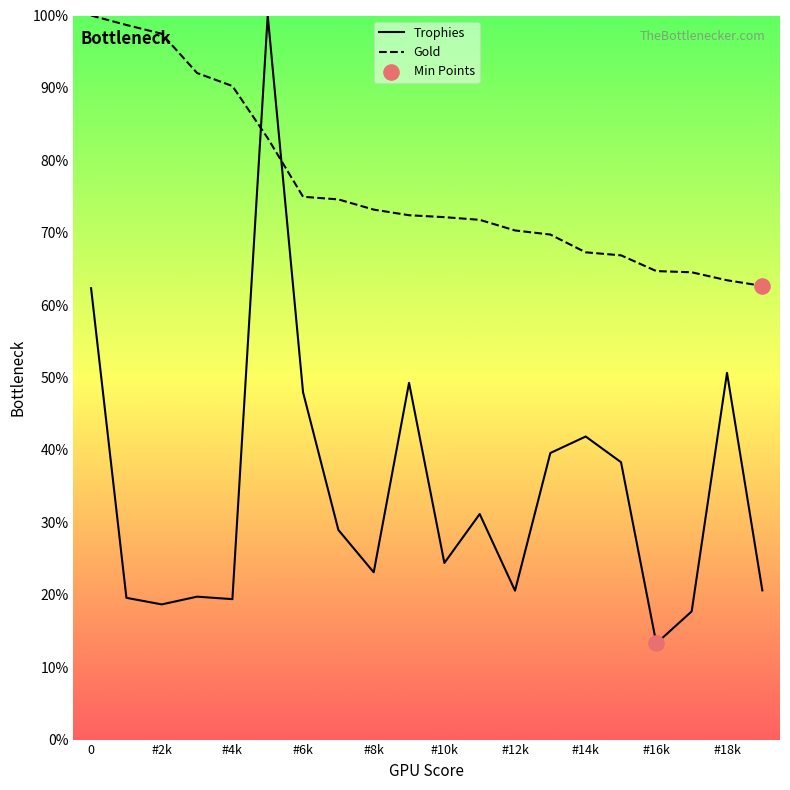

Which series has the largest total across all categories?

Gold